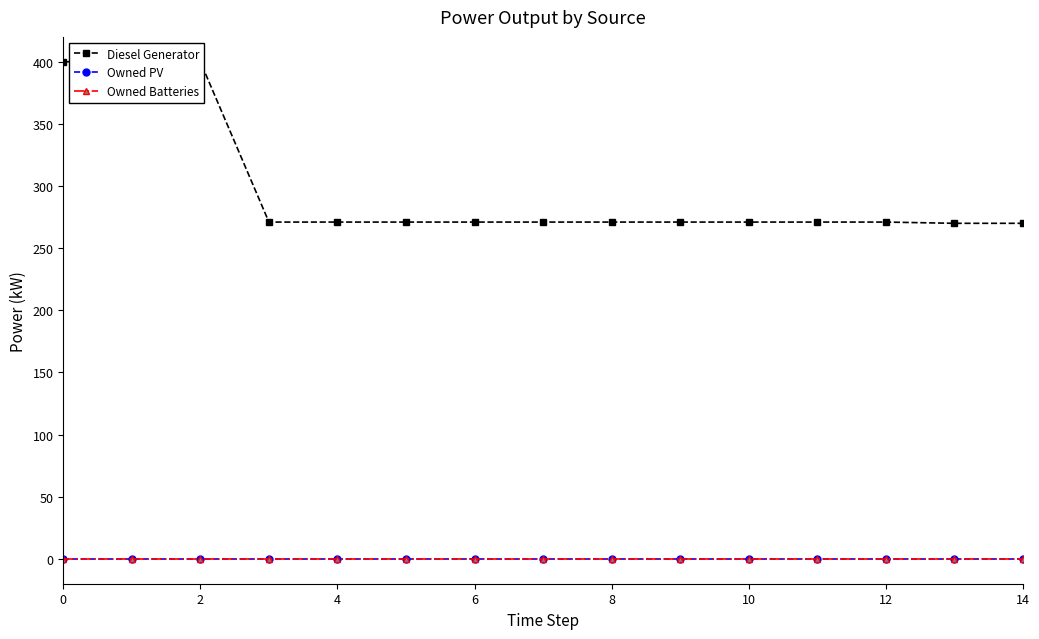

True or false: Owned PV and Diesel Generator intersect in this chart.

False